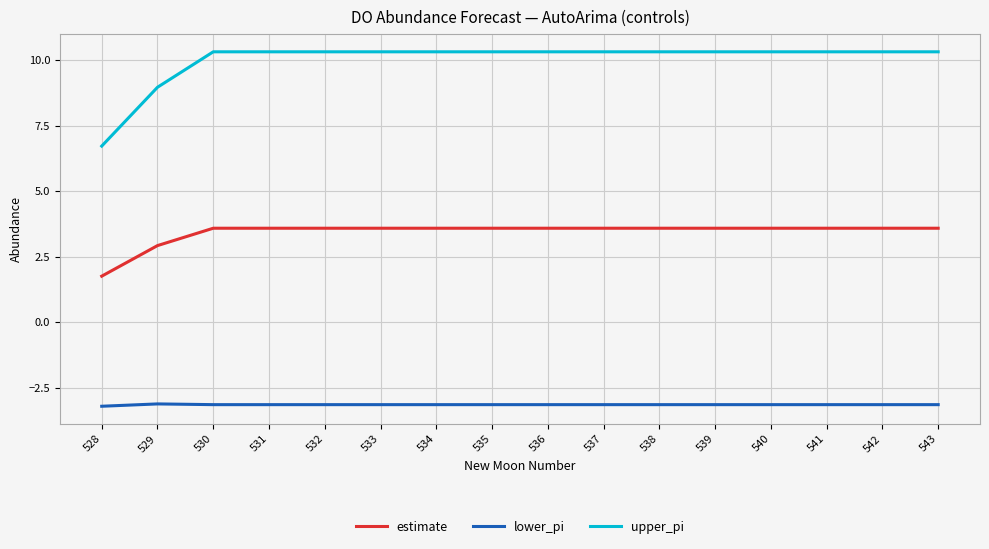

True or false: upper_pi and estimate cross at least once.

False